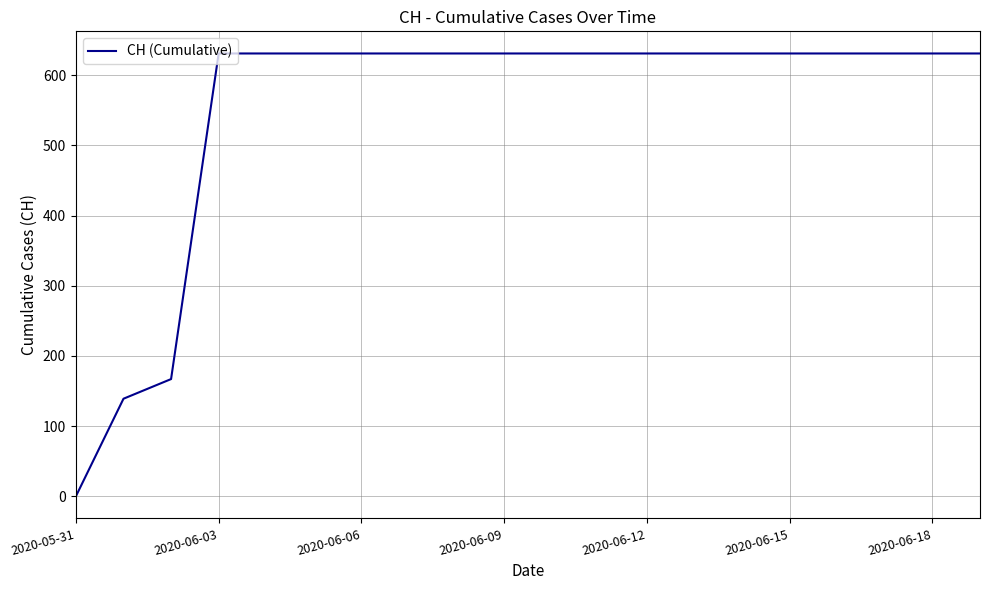

What is the greatest value displayed?

631